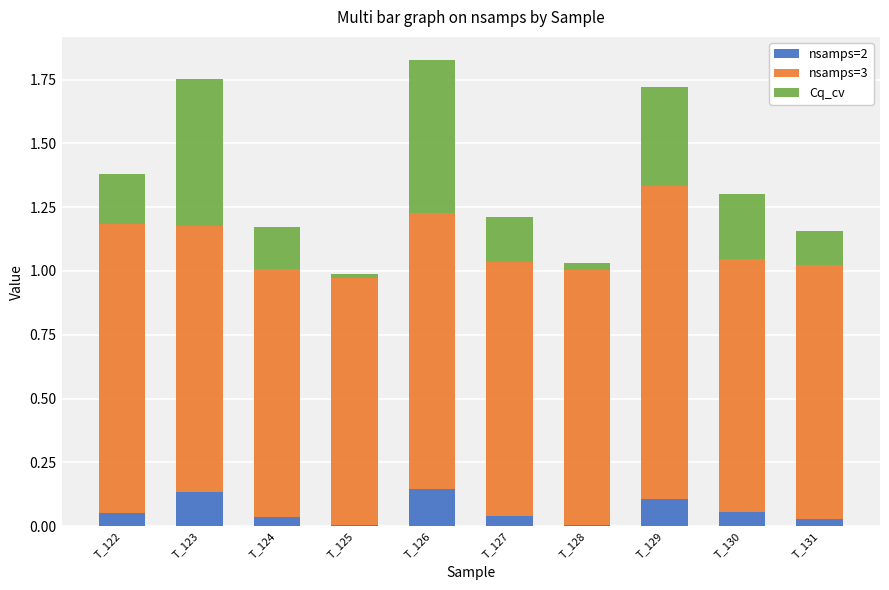

What is the total value across all series at T_123?

1.8